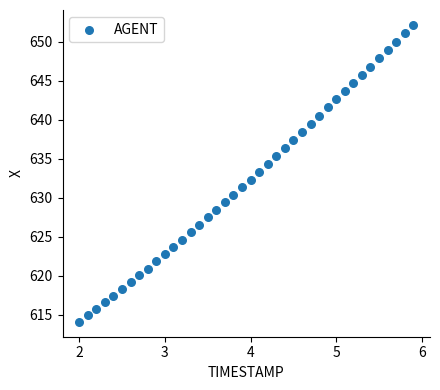

What is the range of X values (max minus min)?

3.9